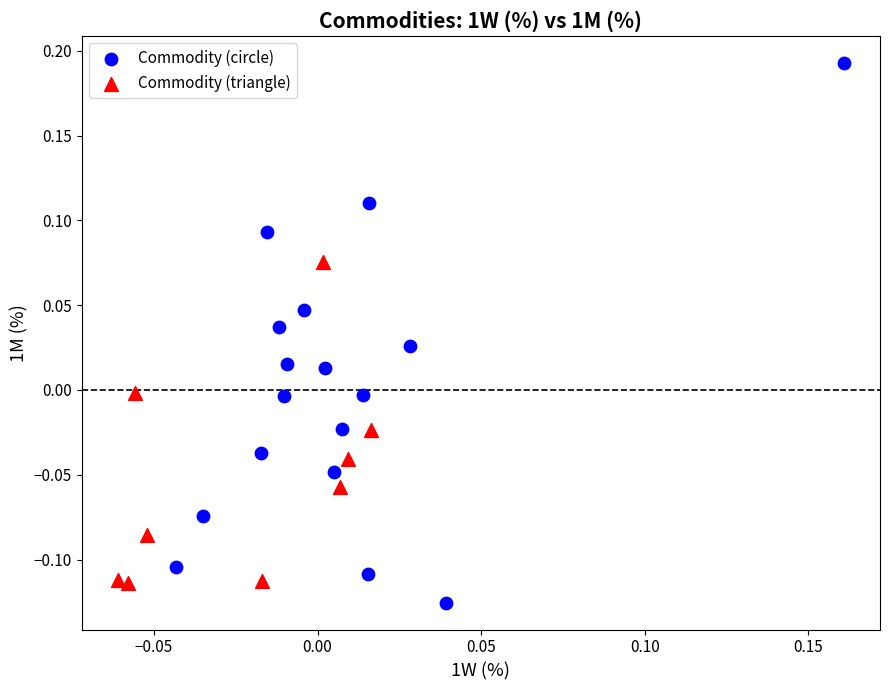

Which series reaches the maximum Y coordinate?

Commodity (circle)